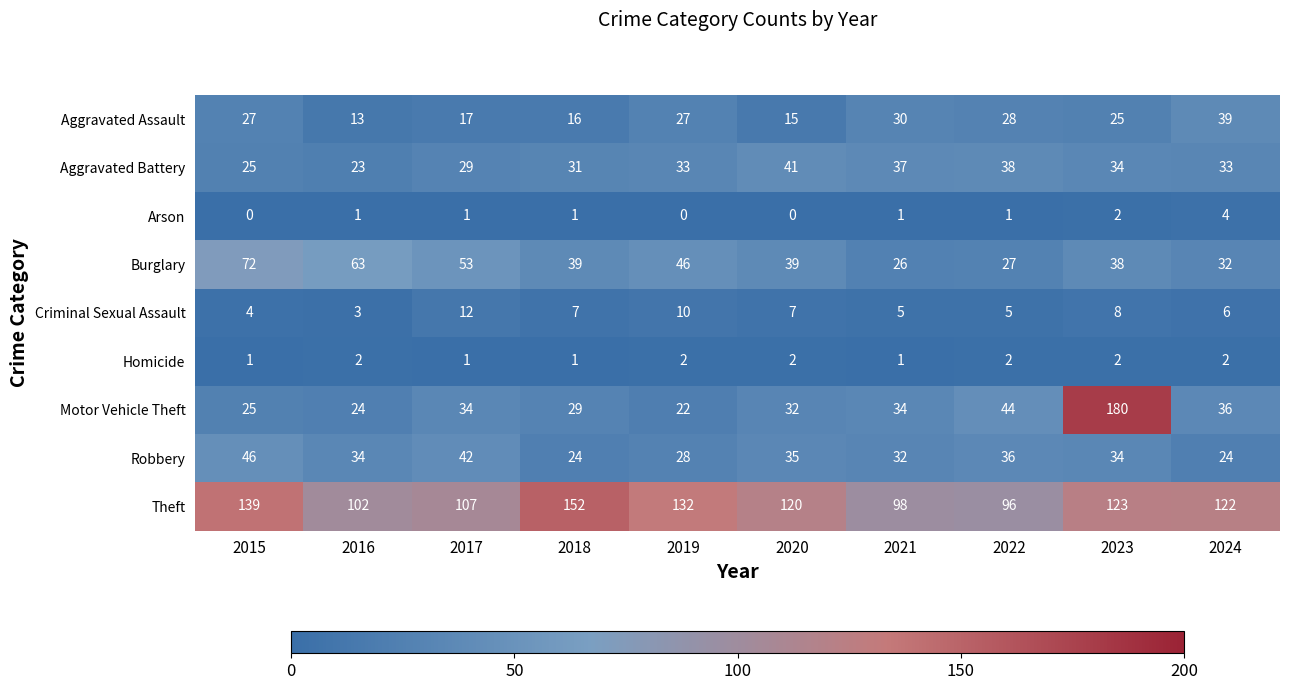

Which series has the widest spread of values?

Motor Vehicle Theft